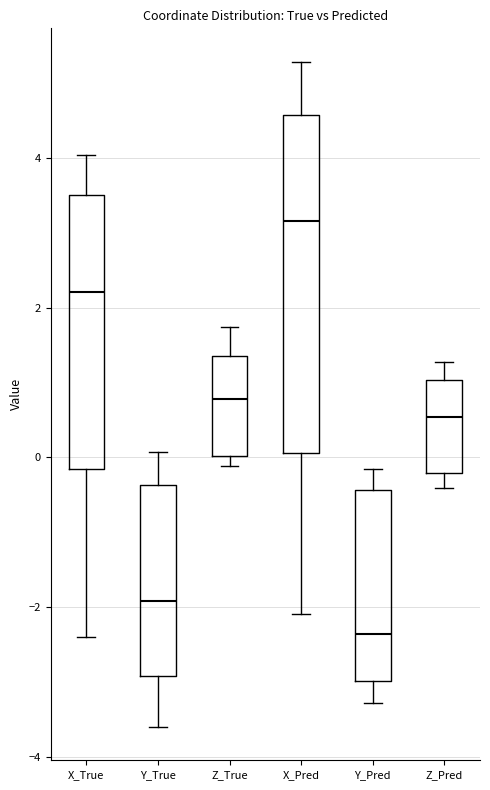

Which box is the tallest, from its lower edge to its upper edge?

X_Pred